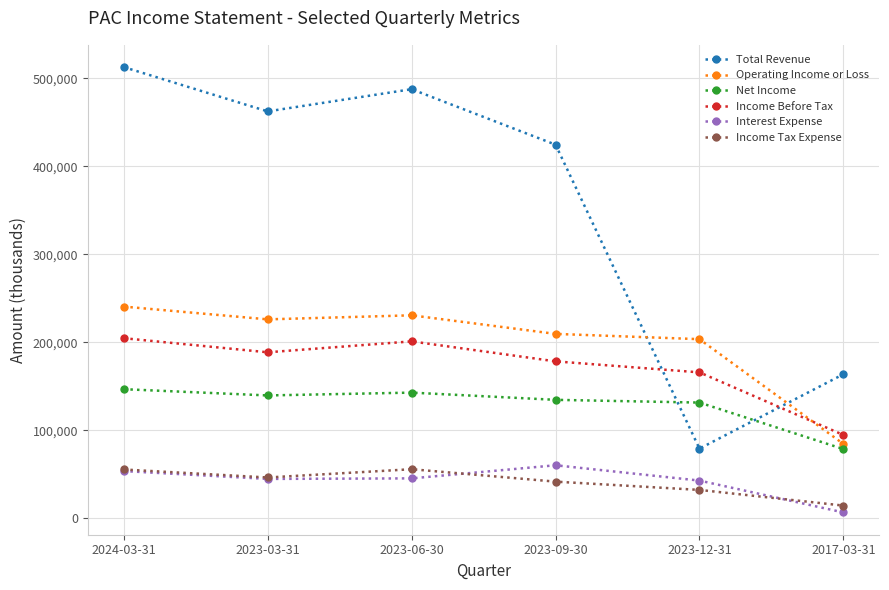

At which category does the chart reach its peak across all series?

2024-03-31